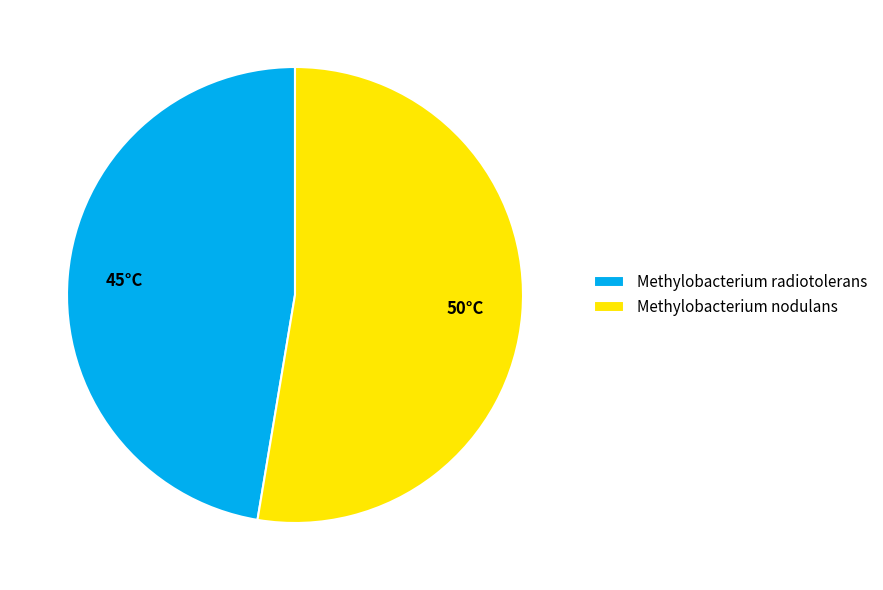

Is there any slice that represents more than half of the pie?

Yes